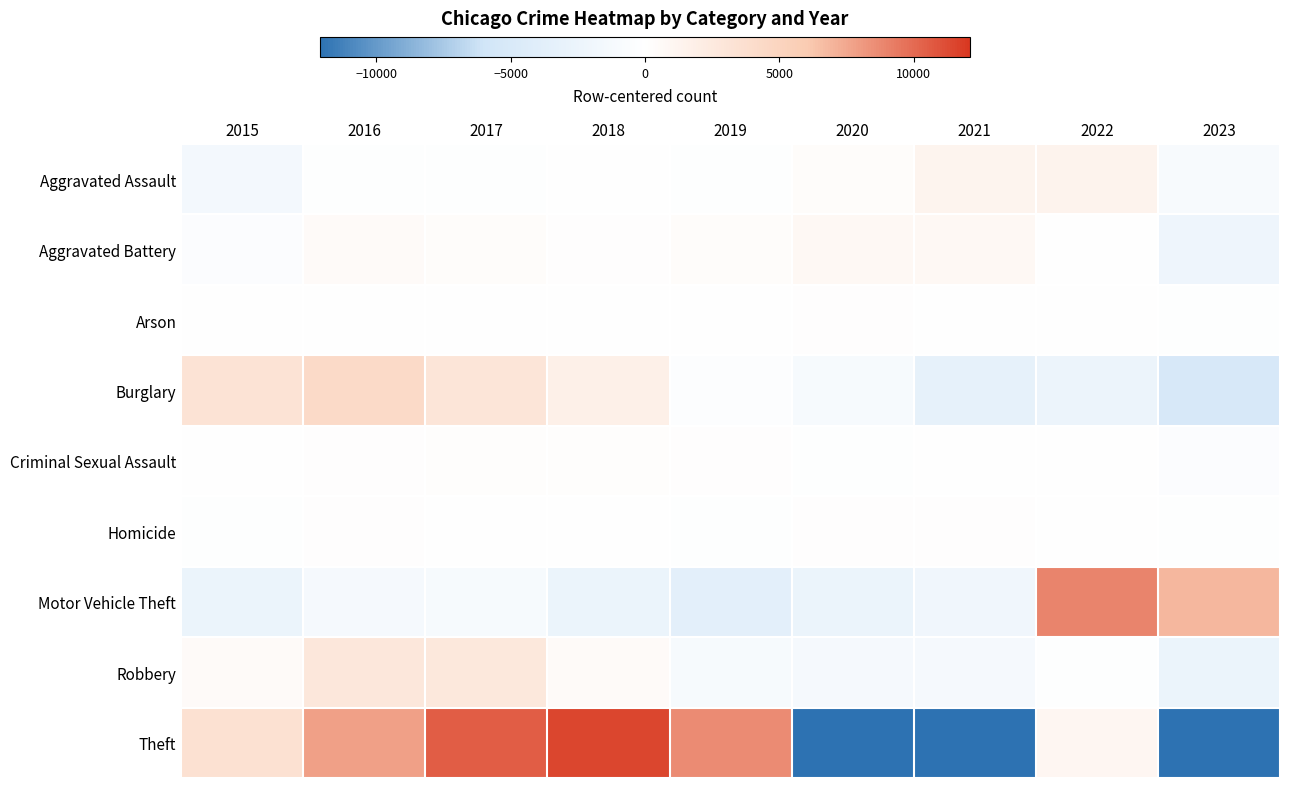

Reading left to right, list all the values displayed in this chart.

Aggravated Assault: 2015=-1473.8	2016=-241.8	2017=-160.8	2018=47.2	2019=-112.8	2020=308.2	2021=1288.2	2022=1326.2	2023=-980.8
Aggravated Battery: 2015=-536.1	2016=531.9	2017=290.9	2018=179.9	2019=302.9	2020=765.9	2021=792.9	2022=-66.1	2023=-2262.1
Arson: 2015=2.0	2016=69.0	2017=-2.0	2018=-73.0	2019=-70.0	2020=142.0	2021=83.0	2022=-25.0	2023=-126.0
Burglary: 2015=3224.7	2016=4329.7	2017=3041.7	2018=1787.7	2019=-321.3	2020=-1201.3	2021=-3300.3	2022=-2366.3	2023=-5194.3
Criminal Sexual Assault: 2015=-37.6	2016=112.4	2017=237.4	2018=280.4	2019=173.4	2020=-252.6	2021=-21.6	2022=51.4	2023=-543.6
Homicide: 2015=-144.6	2016=145.4	2017=31.4	2018=-51.6	2019=-142.6	2020=146.4	2021=163.4	2022=77.4	2023=-225.6
Motor Vehicle Theft: 2015=-2504.8	2016=-1286.8	2017=-1192.8	2018=-2587.8	2019=-3595.8	2020=-2613.8	2021=-1970.8	2022=8877.2	2023=6875.2
Robbery: 2015=477.2	2016=2799.2	2017=2719.2	2018=520.2	2019=-1165.8	2020=-1305.8	2021=-1242.8	2022=-195.8	2023=-2605.8
Theft: 2015=3530.4	2016=7801.4	2017=10566.4	2018=11466.4	2019=8672.4	2020=-12498.6	2021=-13020.6	2022=1000.4	2023=-17518.6